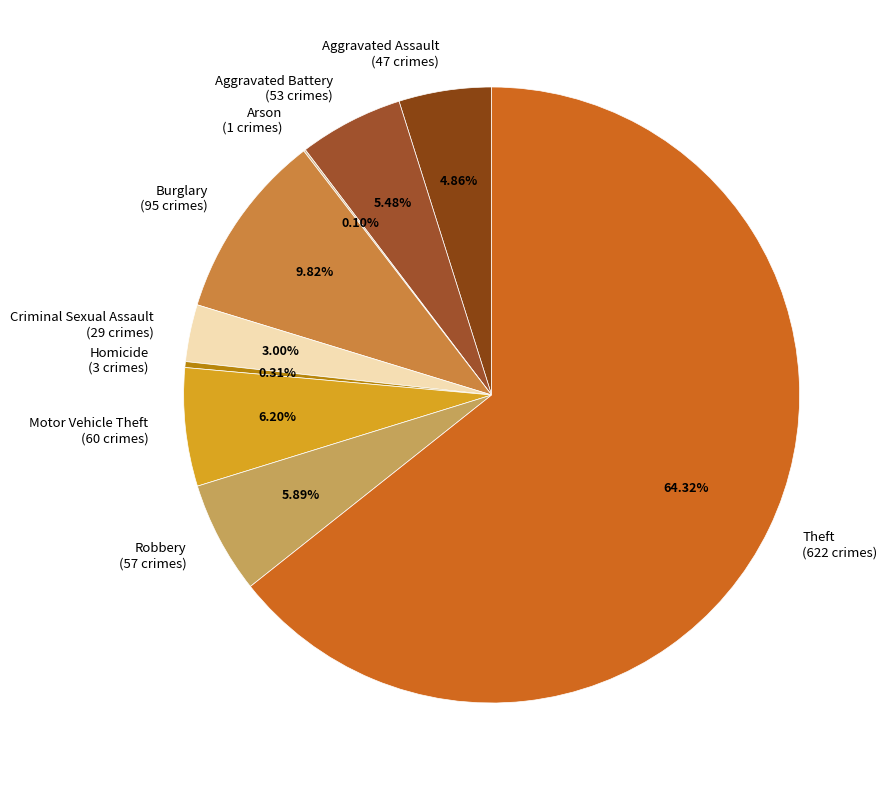

How much of the chart is everything except Aggravated Assault?

95.1%